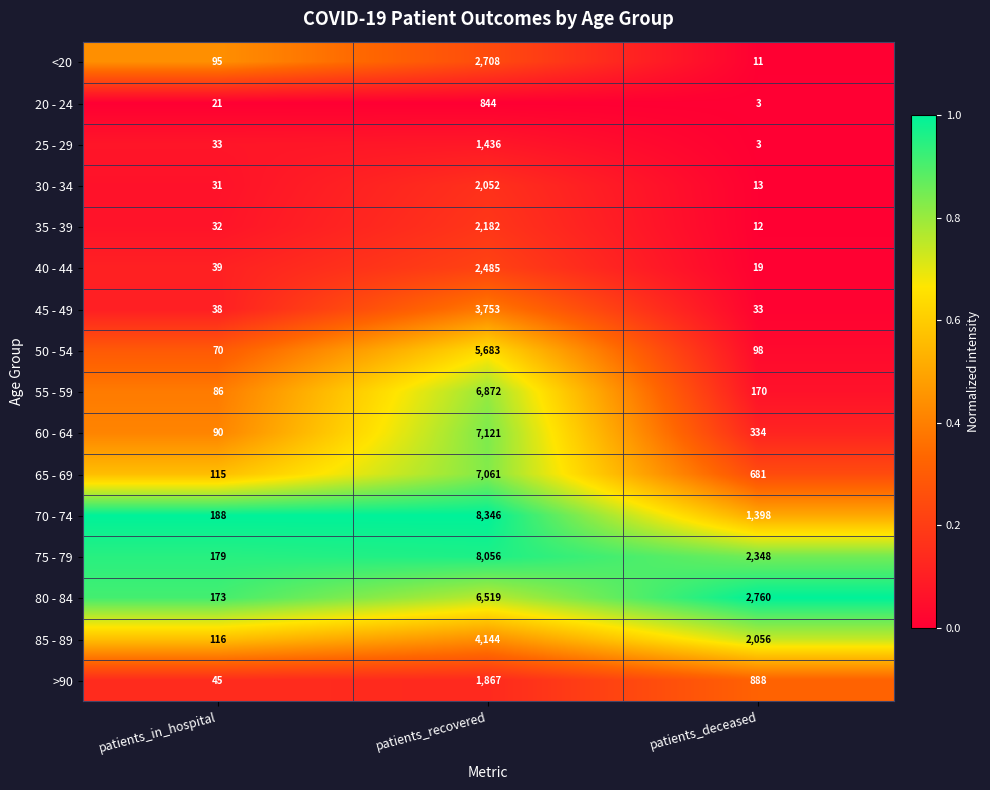

List the series in order of their peak value, lowest first.

20 - 24, 25 - 29, >90, 30 - 34, 35 - 39, 40 - 44, <20, 45 - 49, 85 - 89, 50 - 54, 80 - 84, 55 - 59, 65 - 69, 60 - 64, 75 - 79, 70 - 74